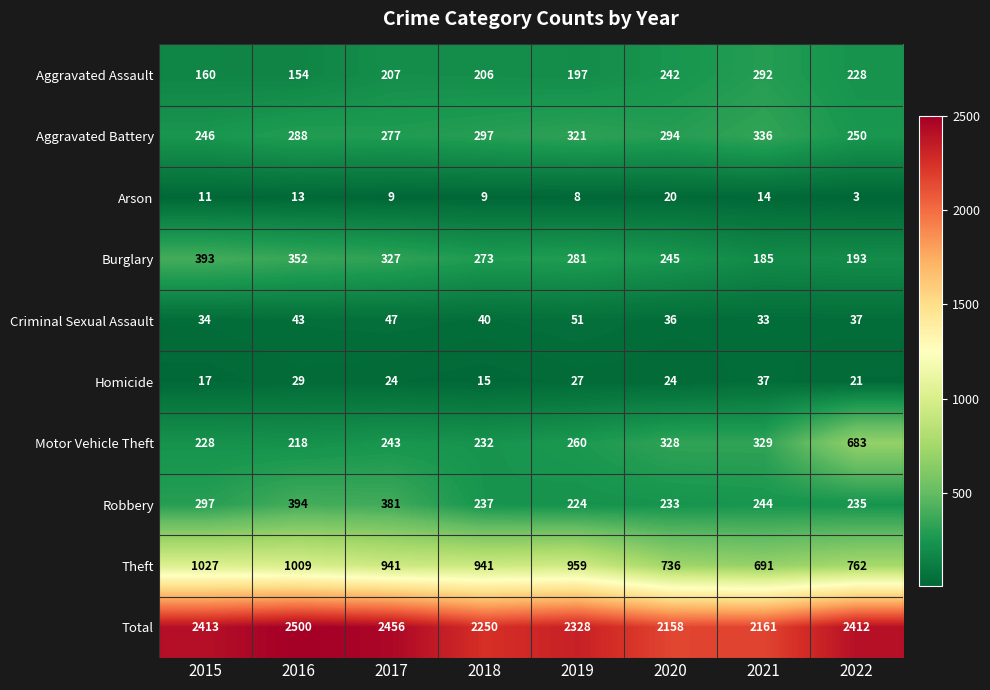

What is the difference between the second highest and second lowest values in the Total series?

295